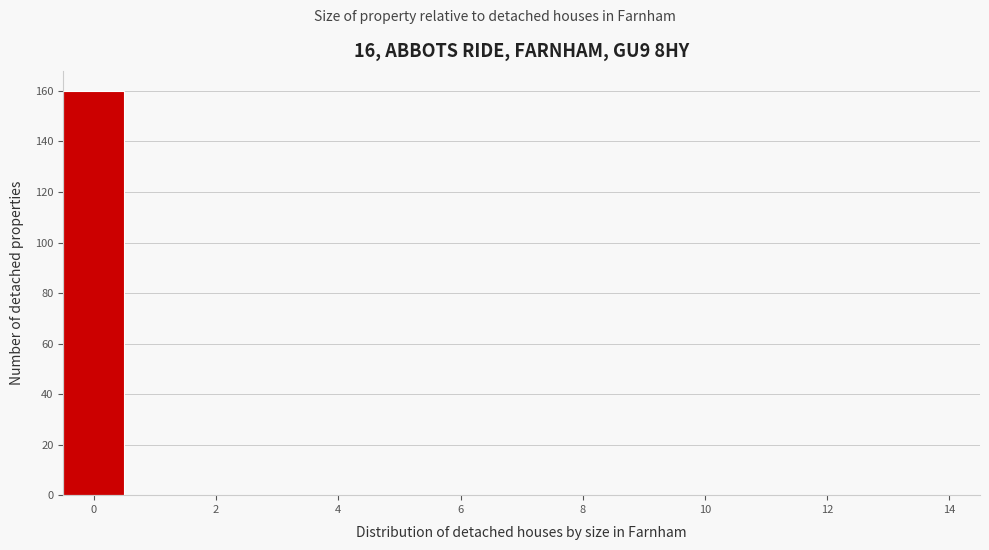

How tall is the bar that spans -0.5 to 0.5 on the x-axis? Neither the bar edges nor the heights are printed on the chart, so give them approximately, as read against the axes.

160